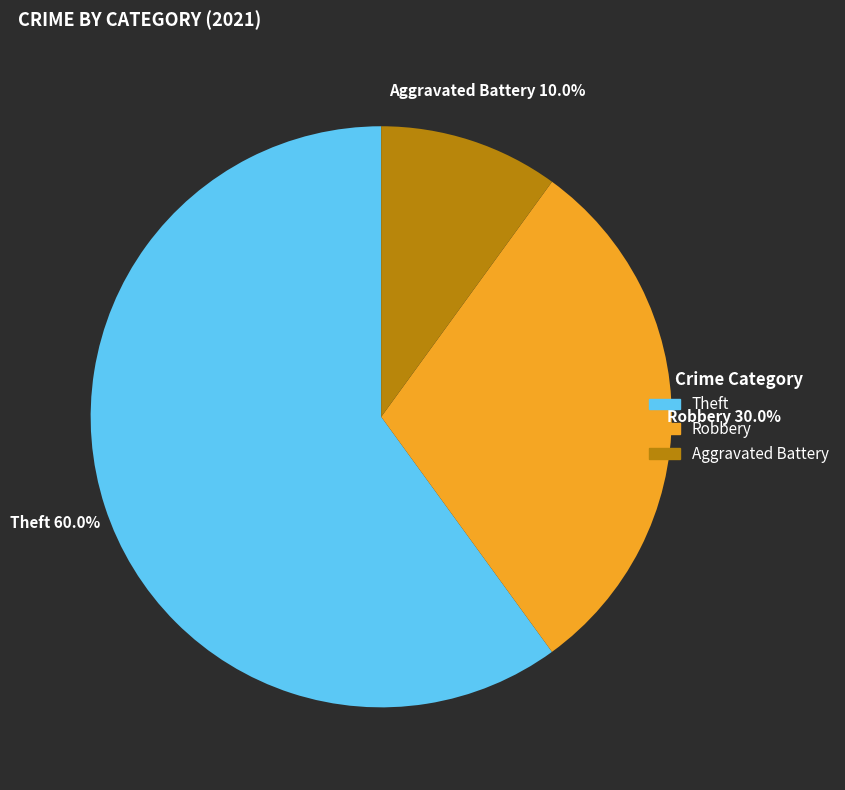

Which category accounts for the majority?

Theft